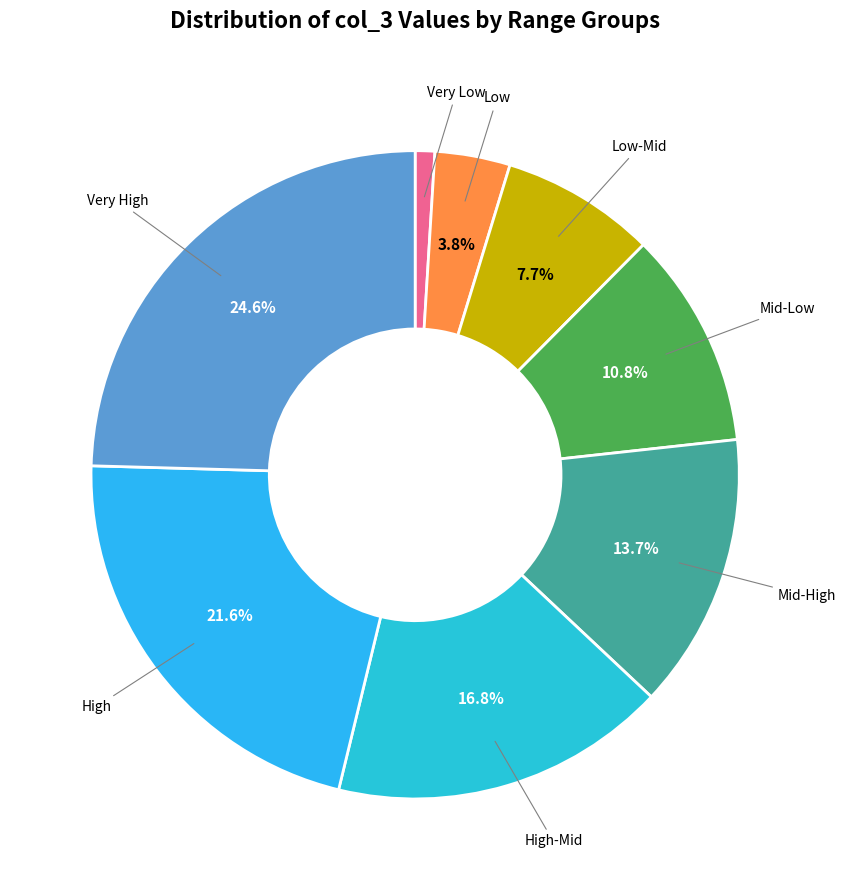

Is Low-Mid the majority of the pie?

No